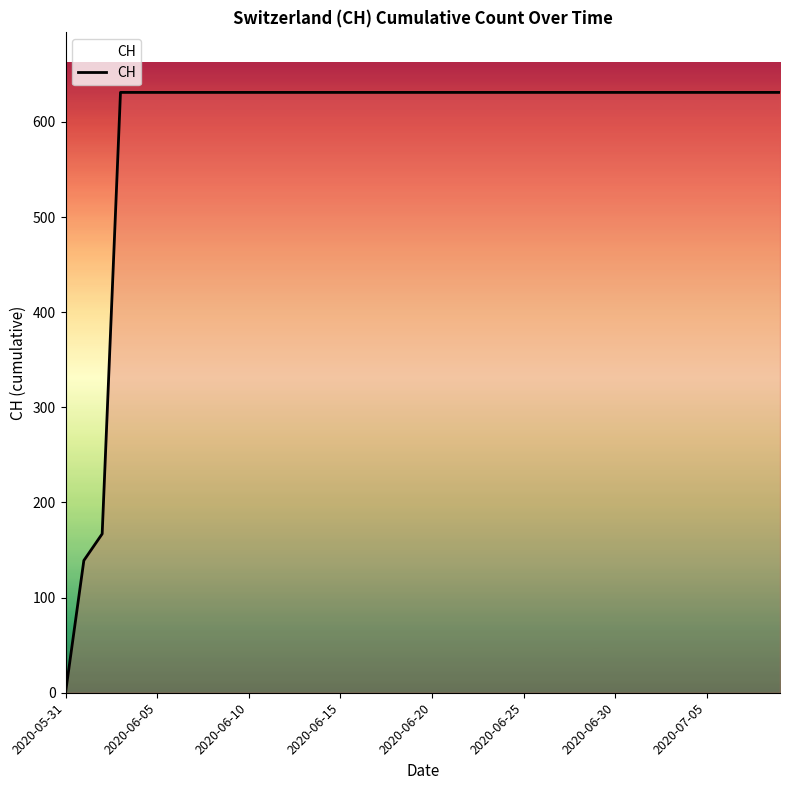

What is the sum of all values?

23653